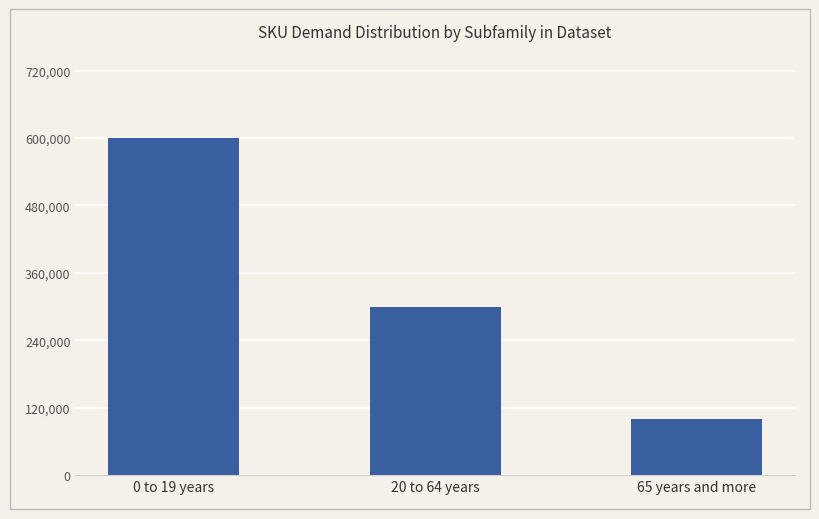

What is the sum of the values at 20 to 64 years and 0 to 19 years?

900000